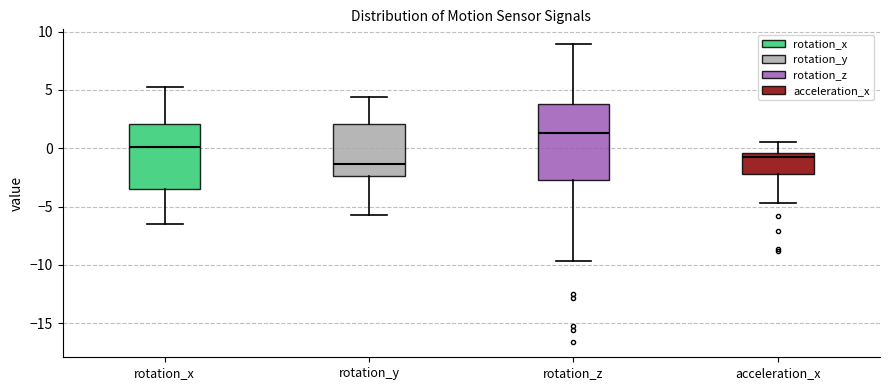

Which box has the lowest median line?

rotation_y